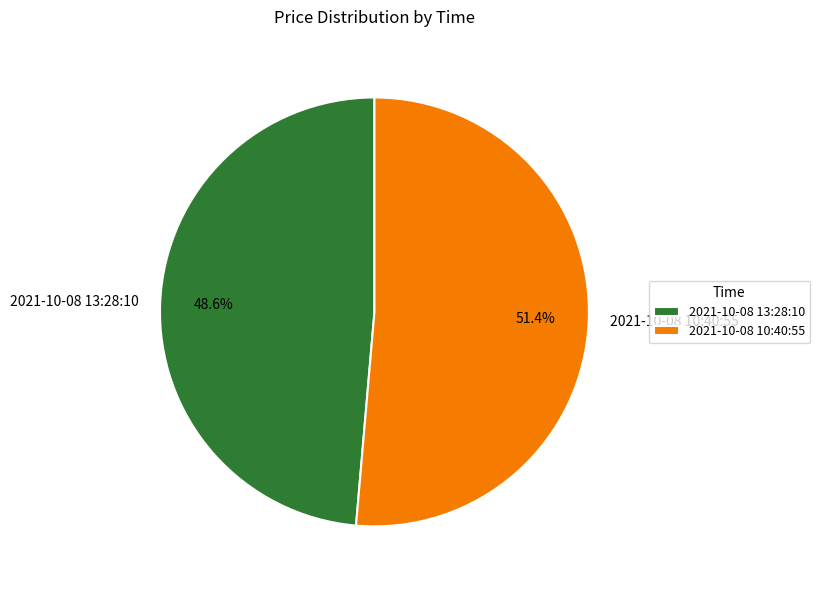

Does any single category account for the majority?

Yes